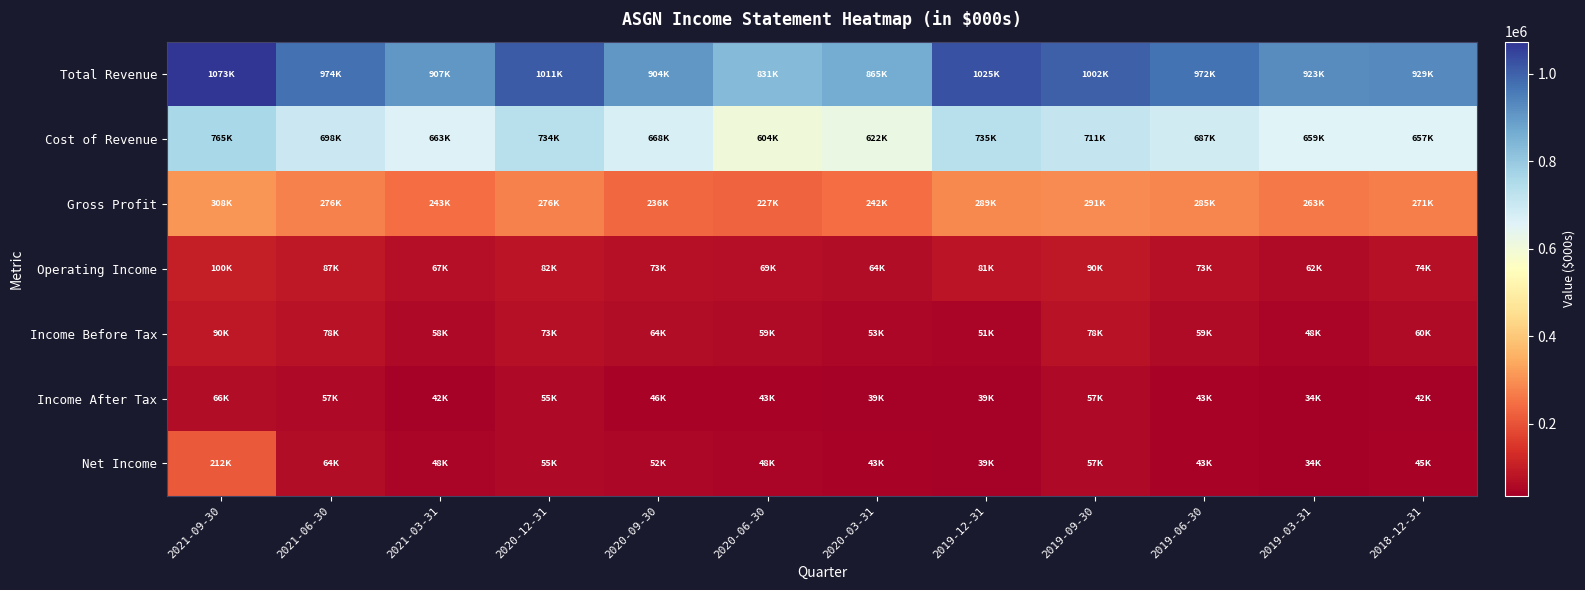

Reading right to left, list all the values displayed in this chart.

Total Revenue: 2018-12-31=929700	2019-03-31=923700	2019-06-30=972300	2019-09-30=1002700	2019-12-31=1025200	2020-03-31=865400	2020-06-30=831900	2020-09-30=904400	2020-12-31=1011400	2021-03-31=907000	2021-06-30=974900	2021-09-30=1073800
Cost of Revenue: 2018-12-31=657800	2019-03-31=659800	2019-06-30=687100	2019-09-30=711300	2019-12-31=735700	2020-03-31=622800	2020-06-30=604400	2020-09-30=668100	2020-12-31=734800	2021-03-31=663300	2021-06-30=698600	2021-09-30=765100
Gross Profit: 2018-12-31=271900	2019-03-31=263900	2019-06-30=285200	2019-09-30=291400	2019-12-31=289500	2020-03-31=242600	2020-06-30=227500	2020-09-30=236300	2020-12-31=276600	2021-03-31=243700	2021-06-30=276300	2021-09-30=308700
Operating Income: 2018-12-31=74500	2019-03-31=62700	2019-06-30=73300	2019-09-30=90900	2019-12-31=81700	2020-03-31=64700	2020-06-30=69100	2020-09-30=73500	2020-12-31=82600	2021-03-31=67400	2021-06-30=87900	2021-09-30=100100
Income Before Tax: 2018-12-31=60200	2019-03-31=48200	2019-06-30=59300	2019-09-30=78200	2019-12-31=51100	2020-03-31=53300	2020-06-30=59400	2020-09-30=64200	2020-12-31=73300	2021-03-31=58200	2021-06-30=78500	2021-09-30=90500
Income After Tax: 2018-12-31=42900	2019-03-31=34900	2019-06-30=43100	2019-09-30=57500	2019-12-31=39300	2020-03-31=39100	2020-06-30=43500	2020-09-30=46700	2020-12-31=55400	2021-03-31=42800	2021-06-30=57300	2021-09-30=66300
Net Income: 2018-12-31=45900	2019-03-31=34900	2019-06-30=43100	2019-09-30=57400	2019-12-31=39300	2020-03-31=43800	2020-06-30=48800	2020-09-30=52300	2020-12-31=55400	2021-03-31=48700	2021-06-30=64200	2021-09-30=212000